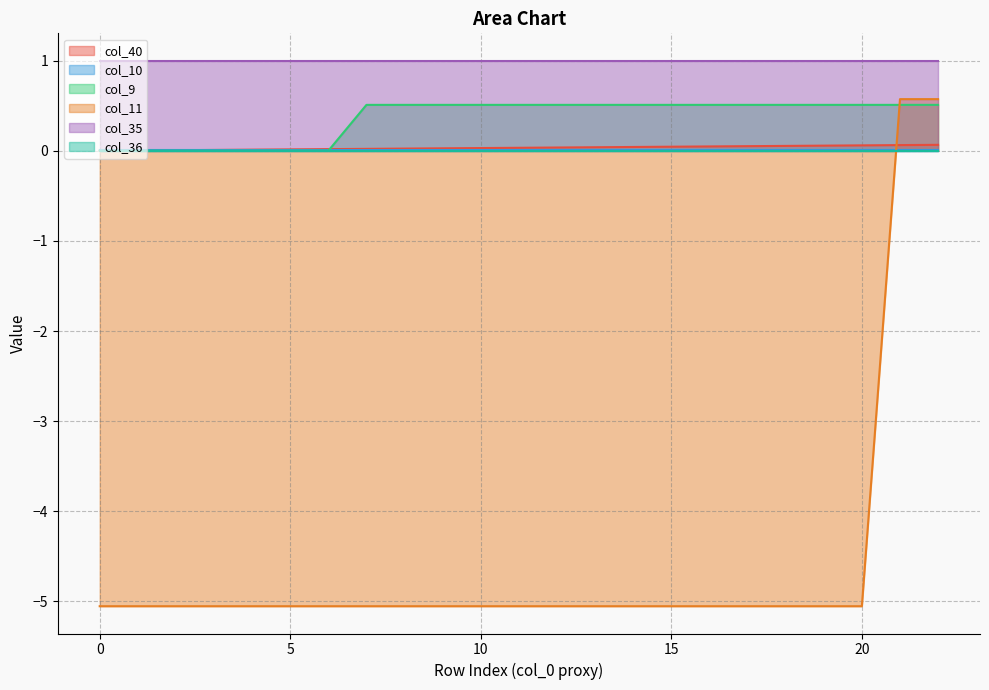

Is it true that col_9 equals 0.5 at 22?

True